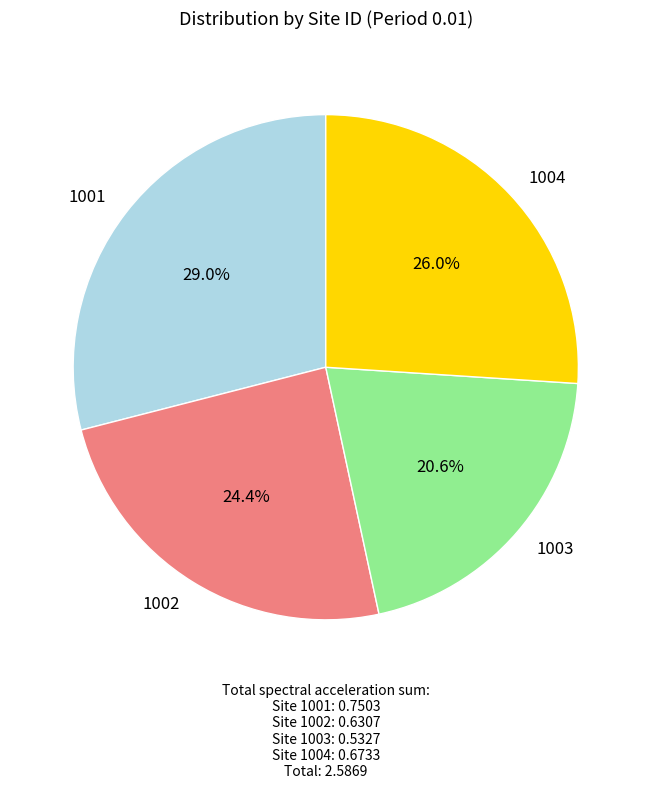

Is it true that 1003 is 21% of the pie?

True